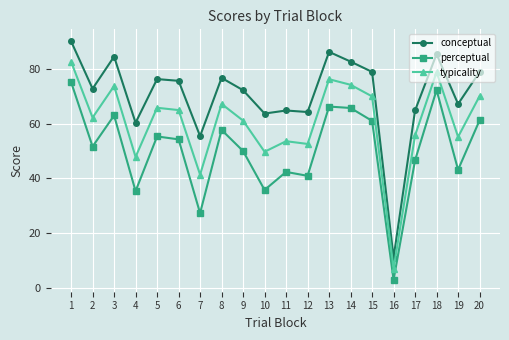

Rank the series at 6 from highest to lowest value.

conceptual, typicality, perceptual